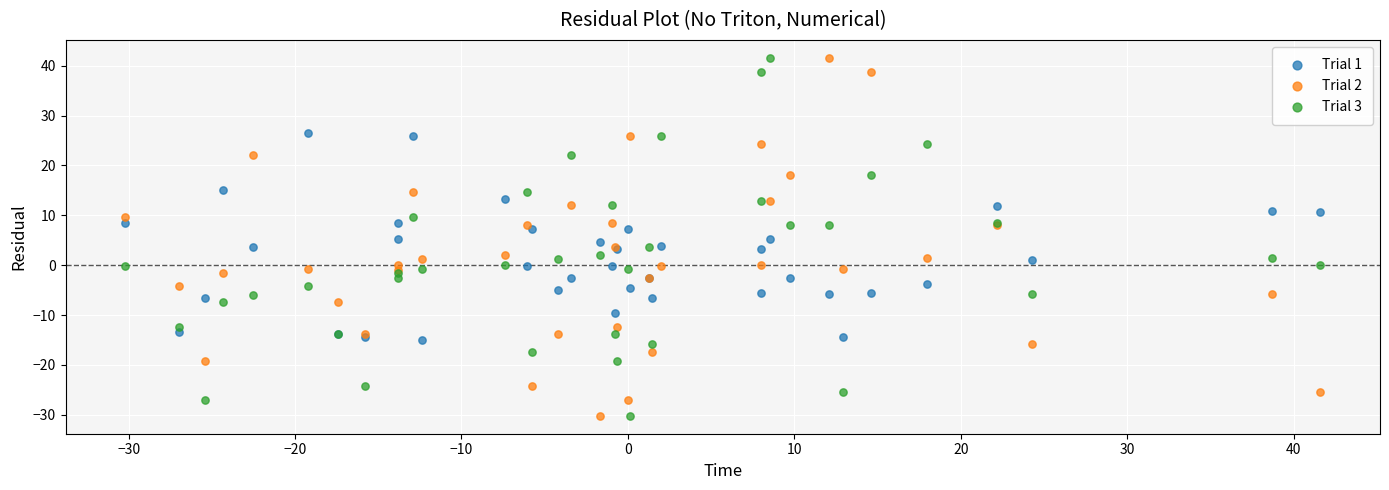

What is the X range (max minus min) for the scatter plot?

71.8